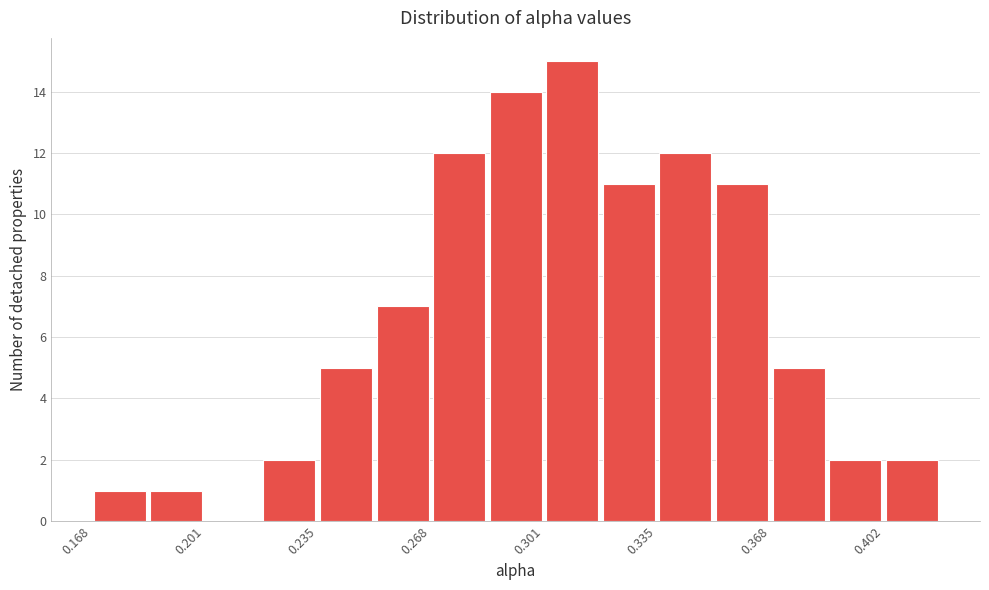

Around what value on the x-axis is the tallest bar? Give the approximate position of its centre, as read against the axis.

0.310